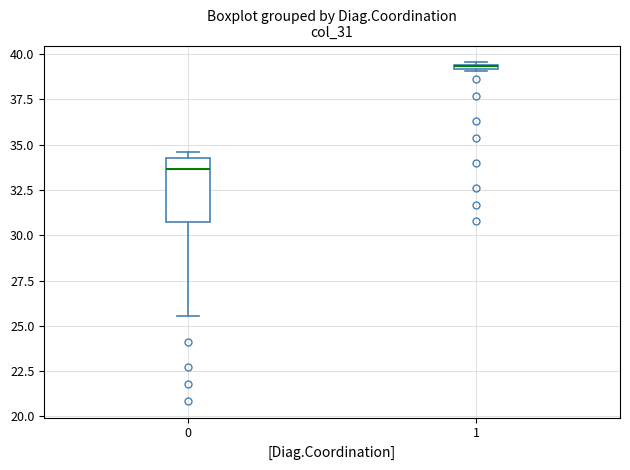

Which box is the tallest, from its lower edge to its upper edge?

0